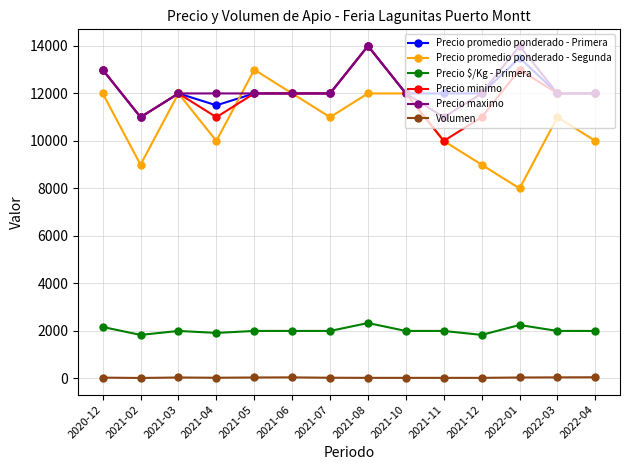

Which series changed the most between 2021-08 and 2022-01?

Precio promedio ponderado - Segunda